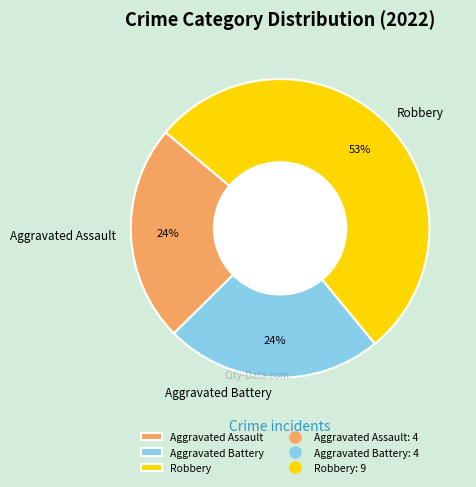

Which slice represents more than half of the pie?

Robbery